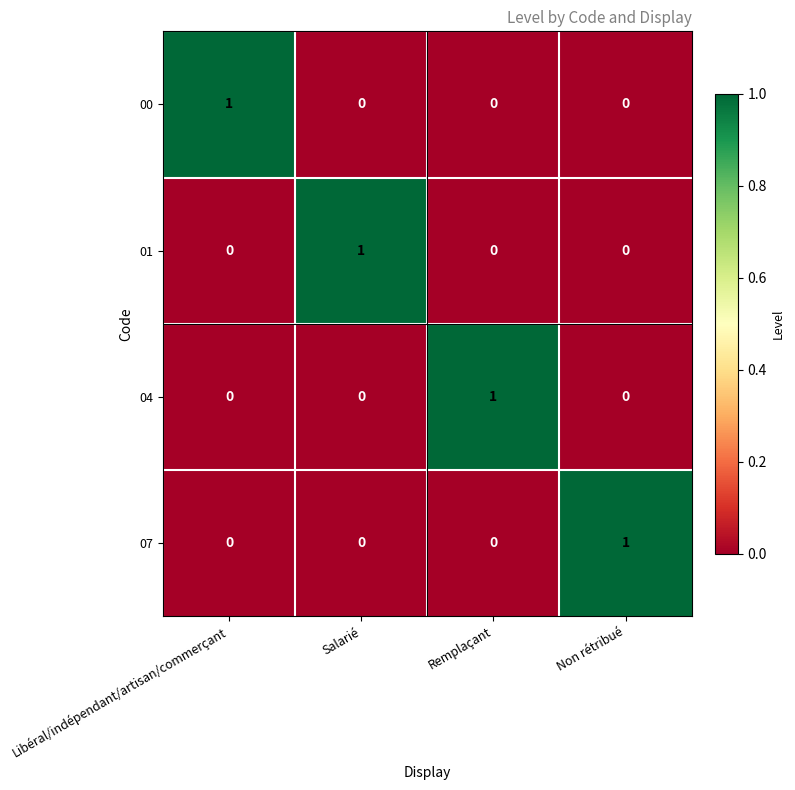

Count the number of data series in this chart.

4